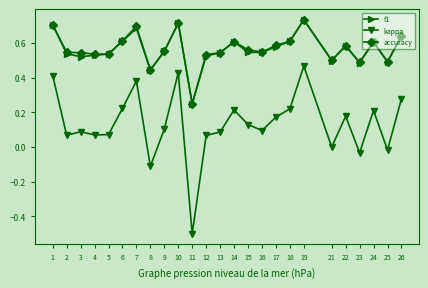

At which category does the chart reach its minimum across all series?

11